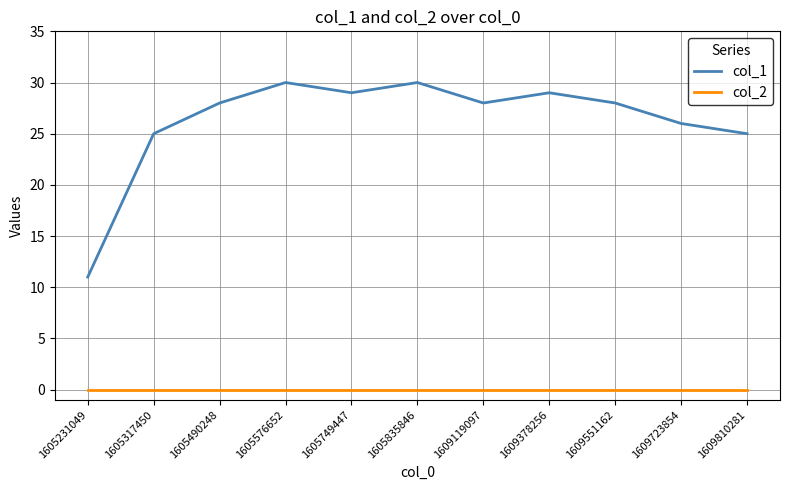

True or false: col_1 and col_2 cross at least once.

False